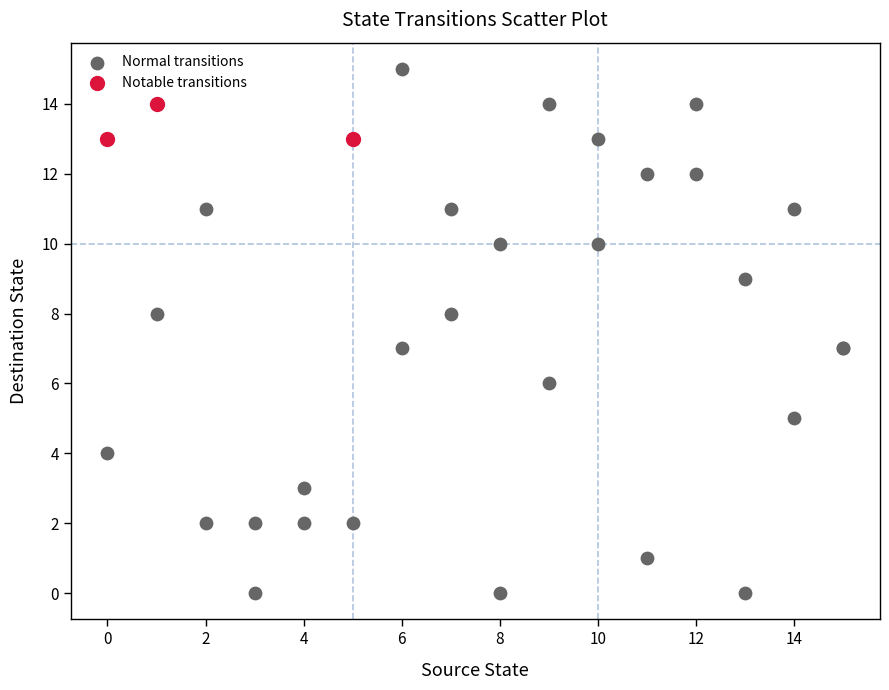

Which series contains the lowest Y value?

Normal transitions